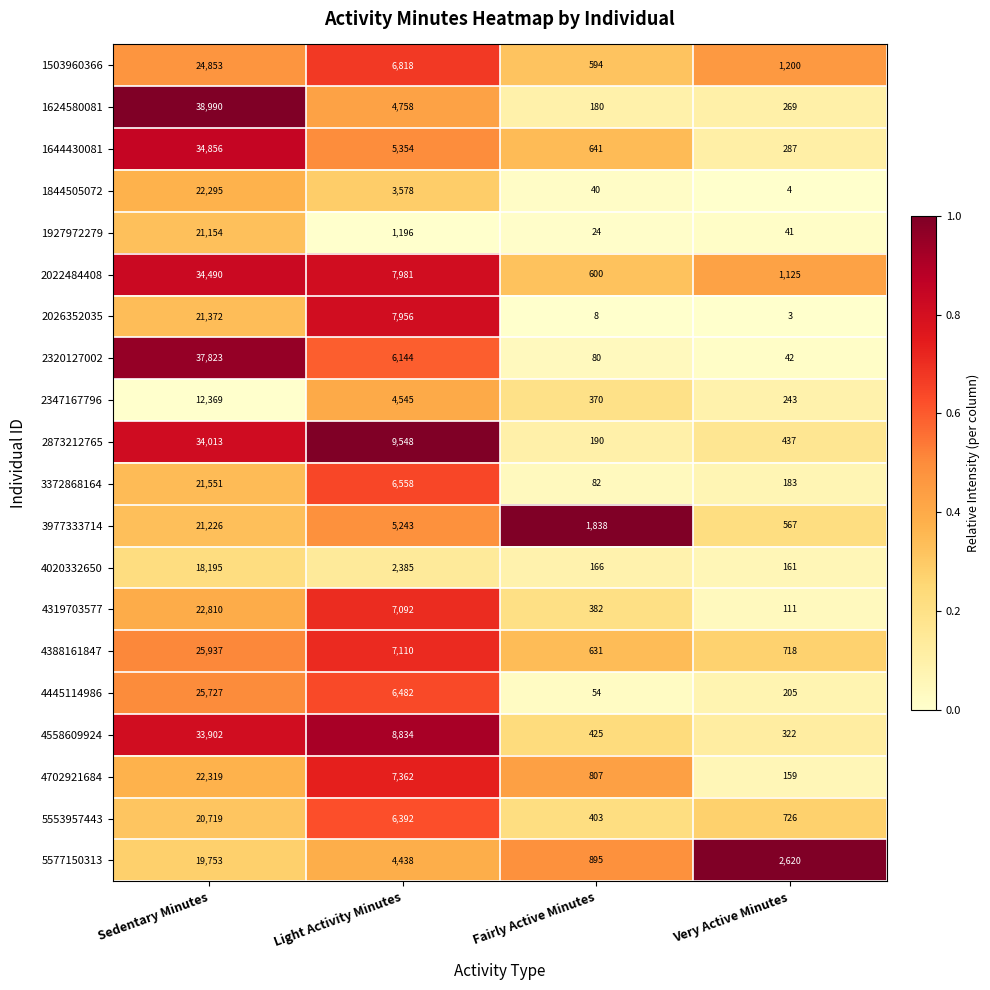

What is the spread (max minus min) of values at Very Active Minutes?

2617